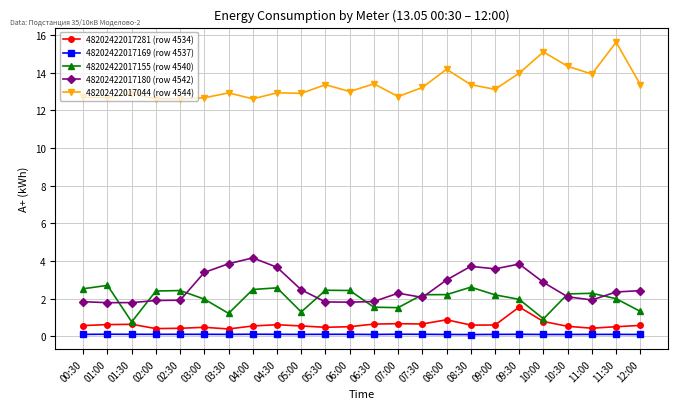

What are all the series names shown in the legend?

48202422017281 (row 4534), 48202422017169 (row 4537), 48202422017155 (row 4540), 48202422017180 (row 4542), 48202422017044 (row 4544)